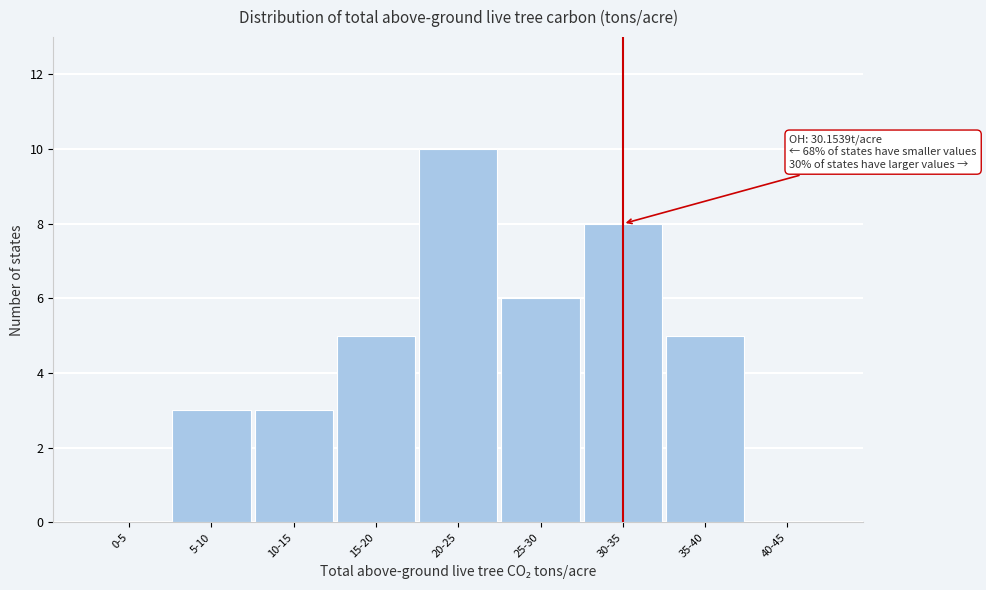

Reading left to right, transcribe all the data shown in this chart.

0-5=0	5-10=3	10-15=3	15-20=5	20-25=10	25-30=6	30-35=8	35-40=5	40-45=0